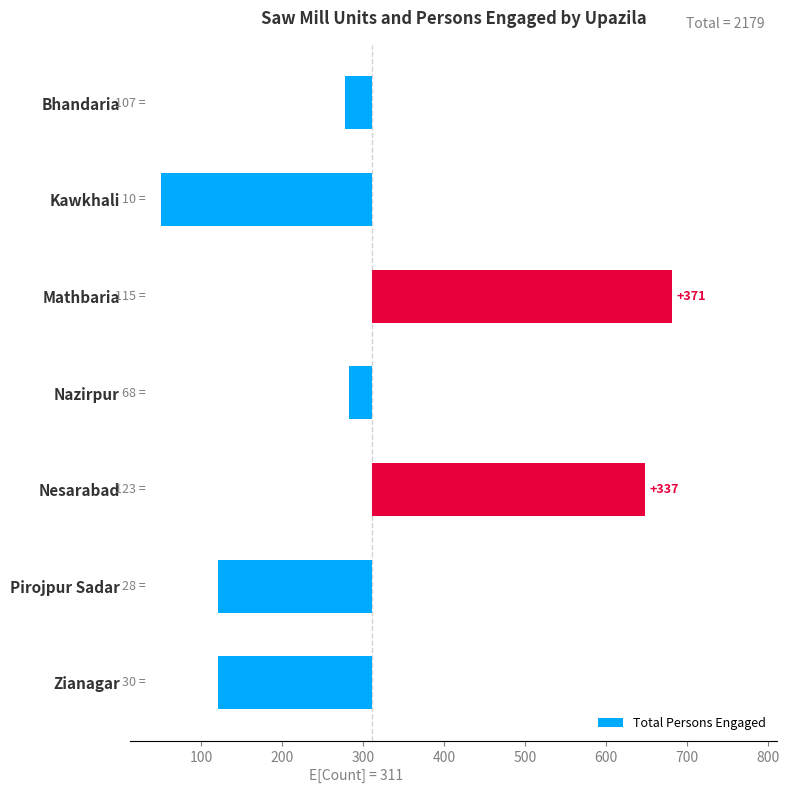

The chart shows a value of -34.3 at Bhandaria. True or false?

True